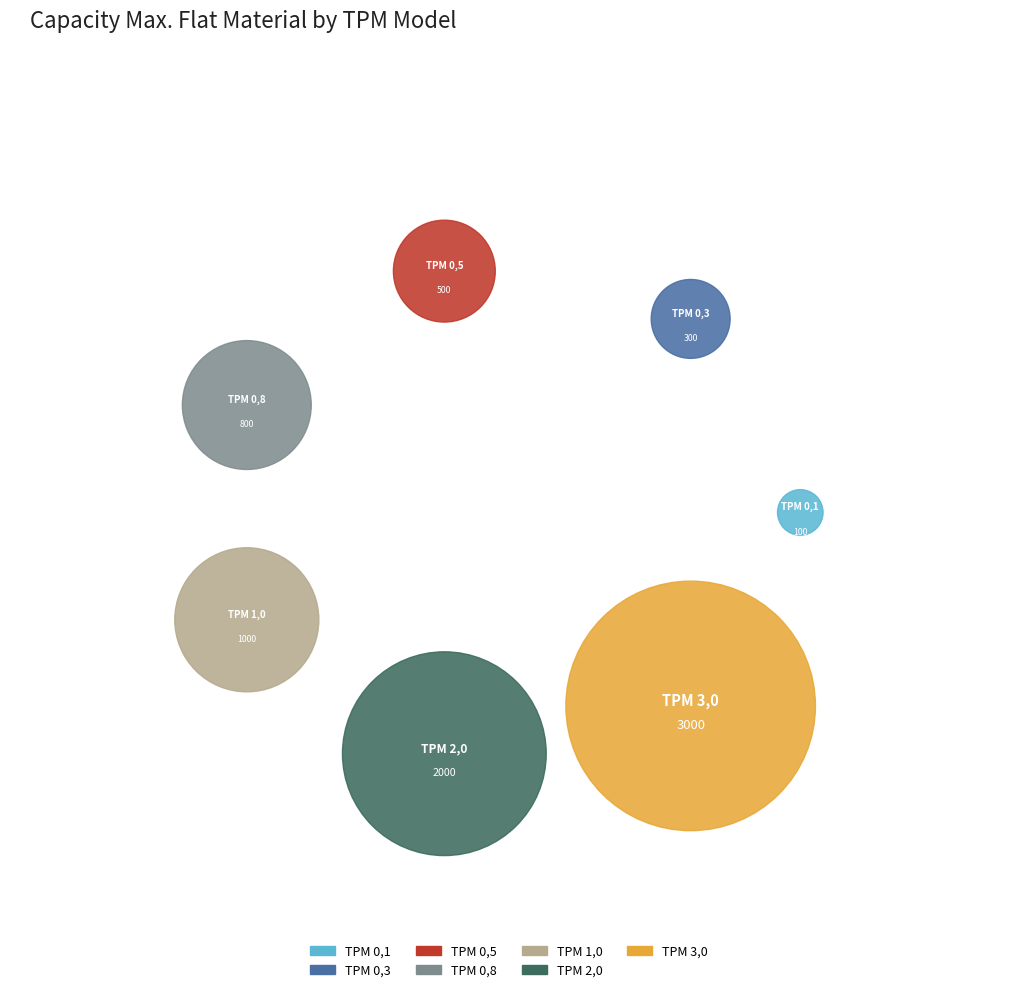

Which category has the smallest portion of the pie?

TPM 0,1